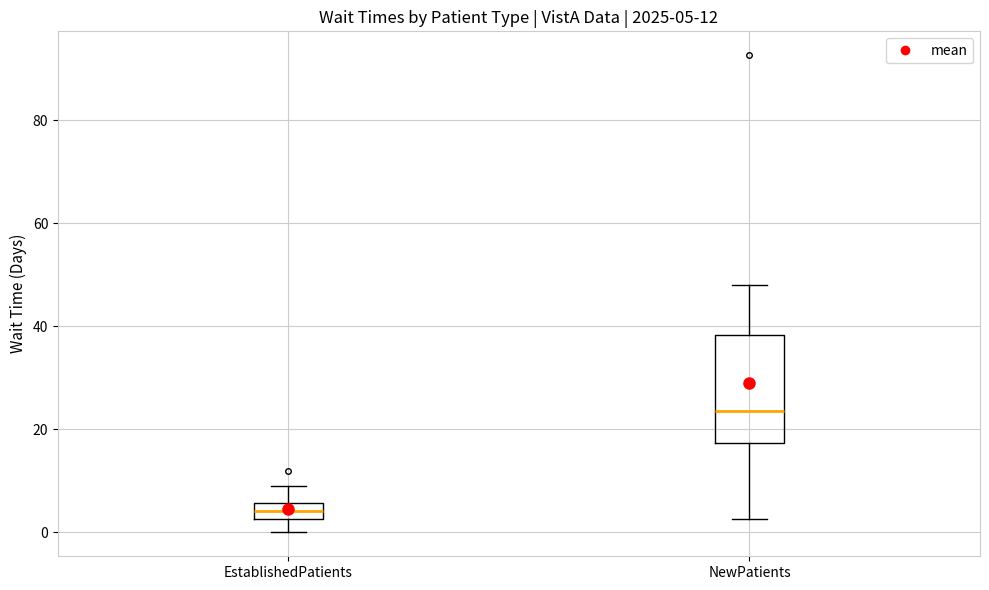

Comparing the boxes themselves (not the whiskers), which one is the tallest?

NewPatients